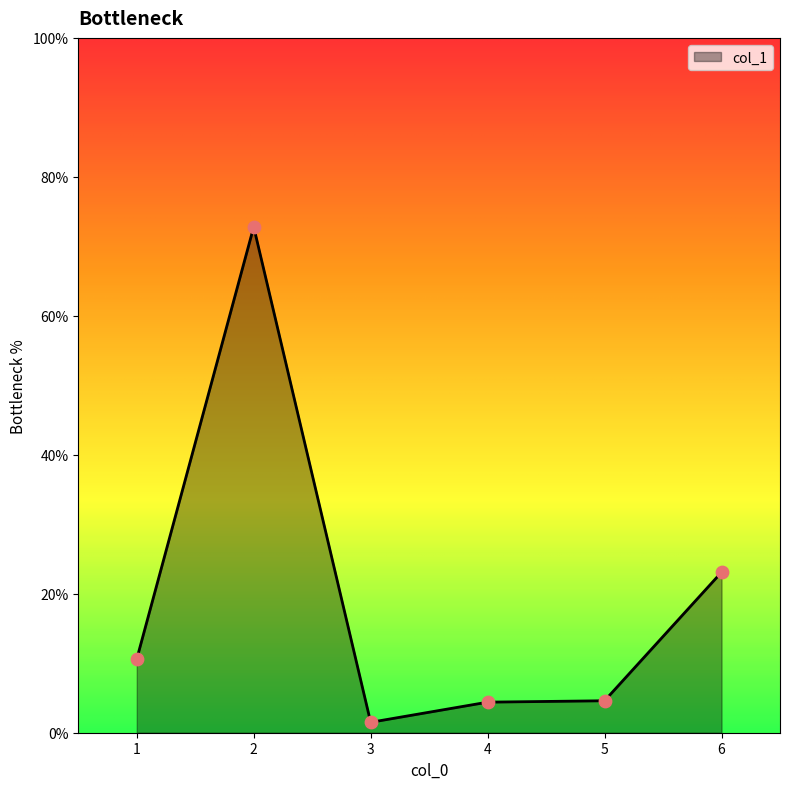

Approximately how many times larger is the value at 1 compared to 6?

0.5